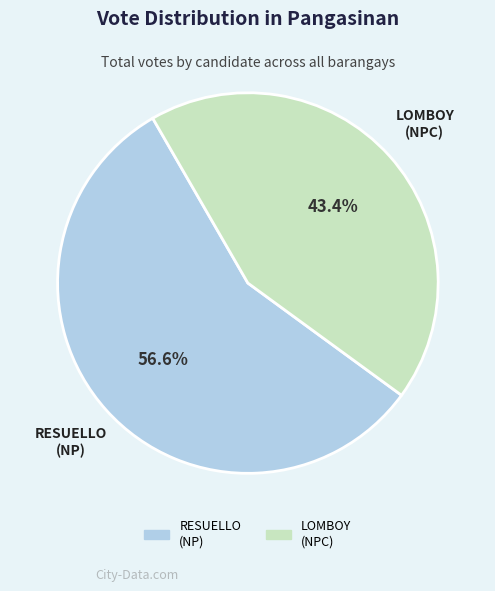

What is the ratio of the value at LOMBOY (NPC) to the value at RESUELLO (NP)?

0.8